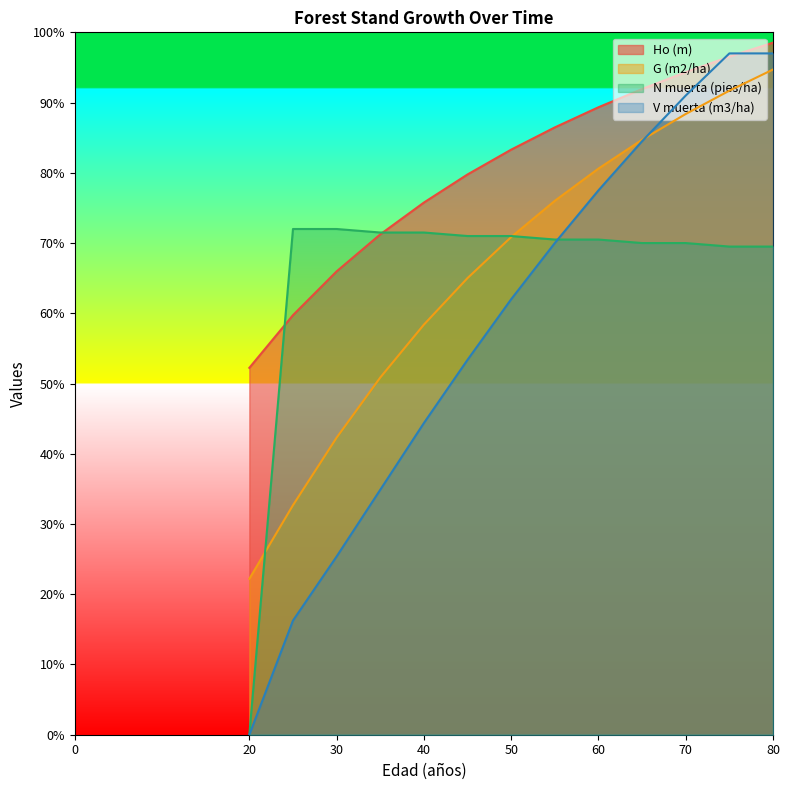

Reading left to right, transcribe all the data shown in this chart.

Ho (m): 20=41.8	25=47.8	30=52.8	35=57.0	40=60.6	45=63.8	50=66.6	55=69.2	60=71.5	65=73.5	70=75.5	75=77.2	80=78.8
G (m2/ha): 20=17.8	25=26.1	30=33.8	35=40.7	40=46.7	45=52.0	50=56.7	55=60.8	60=64.5	65=67.8	70=70.7	75=73.4	80=75.8
N muerta (pies/ha): 20=0.0	25=57.6	30=57.6	35=57.2	40=57.2	45=56.8	50=56.8	55=56.4	60=56.4	65=56.0	70=56.0	75=55.6	80=55.6
V muerta (m3/ha): 20=0.0	25=13.0	30=20.3	35=27.9	40=35.5	45=42.7	50=49.6	55=56.0	60=62.0	65=67.6	70=72.8	75=77.6	80=77.6